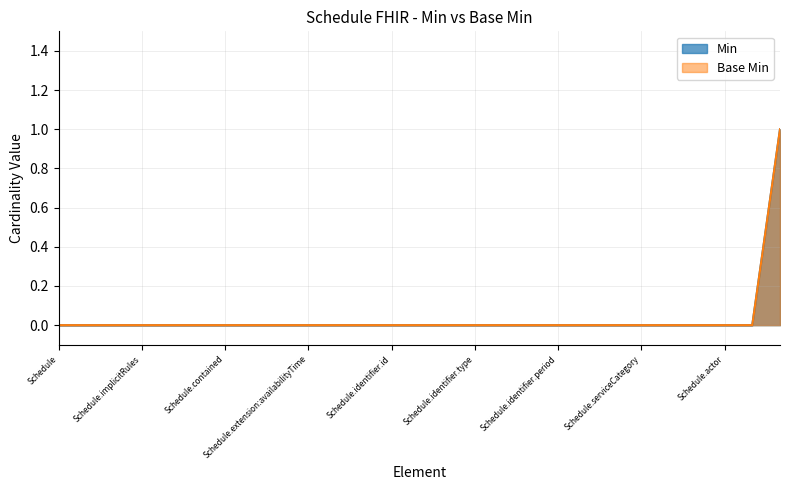

Reading left to right, extract all data points from this chart.

Min: Schedule=0	Schedule.id=0	Schedule.meta=0	Schedule.implicitRules=0	Schedule.language=0	Schedule.text=0	Schedule.contained=0	Schedule.extension=0	Schedule.extension:serviceTypeDuration=0	Schedule.extension:availabilityTime=0	Schedule.modifierExtension=0	Schedule.identifier=0	Schedule.identifier.id=0	Schedule.identifier.extension=0	Schedule.identifier.use=0	Schedule.identifier.type=0	Schedule.identifier.system=0	Schedule.identifier.value=0	Schedule.identifier.period=0	Schedule.identifier.assigner=0	Schedule.active=0	Schedule.serviceCategory=0	Schedule.serviceType=0	Schedule.specialty=0	Schedule.actor=0	Schedule.planningHorizon=0	Schedule.comment=1
Base Min: Schedule=0	Schedule.id=0	Schedule.meta=0	Schedule.implicitRules=0	Schedule.language=0	Schedule.text=0	Schedule.contained=0	Schedule.extension=0	Schedule.extension:serviceTypeDuration=0	Schedule.extension:availabilityTime=0	Schedule.modifierExtension=0	Schedule.identifier=0	Schedule.identifier.id=0	Schedule.identifier.extension=0	Schedule.identifier.use=0	Schedule.identifier.type=0	Schedule.identifier.system=0	Schedule.identifier.value=0	Schedule.identifier.period=0	Schedule.identifier.assigner=0	Schedule.active=0	Schedule.serviceCategory=0	Schedule.serviceType=0	Schedule.specialty=0	Schedule.actor=0	Schedule.planningHorizon=0	Schedule.comment=1